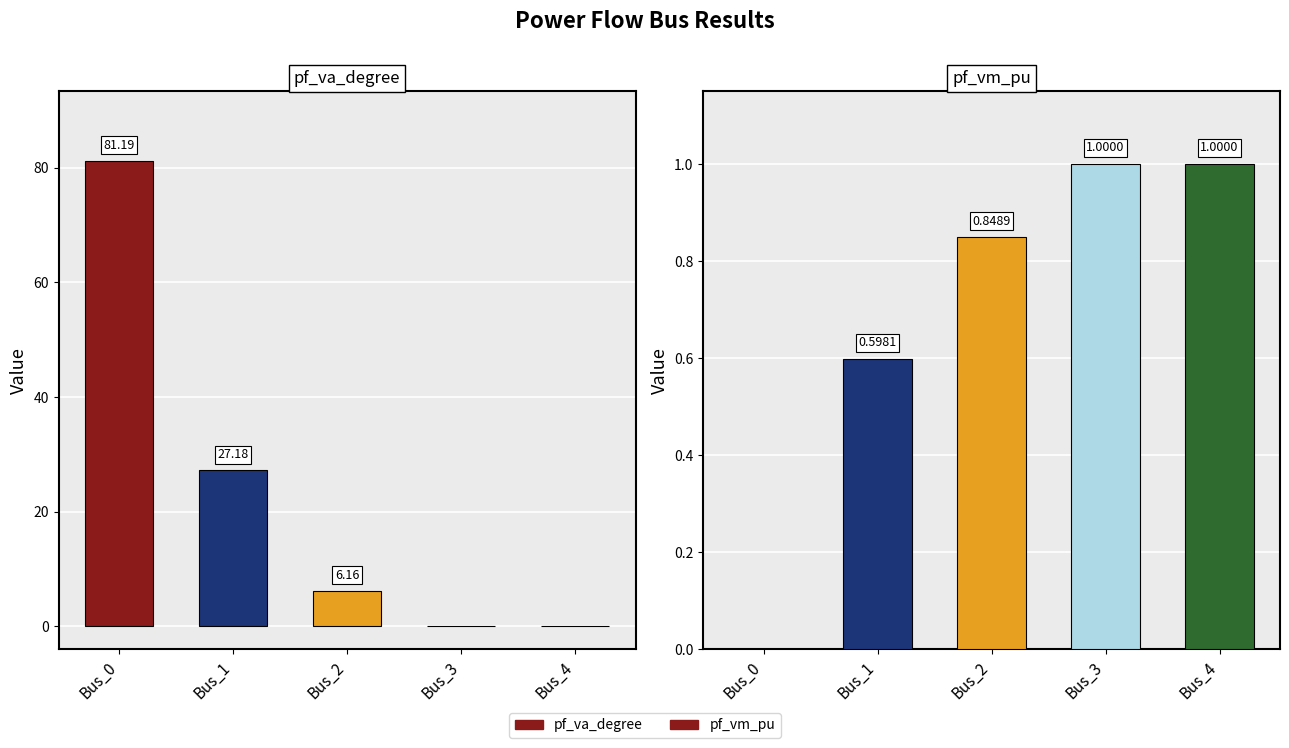

The value of pf_vm_pu at Bus_0 is 0.0. True or false?

True